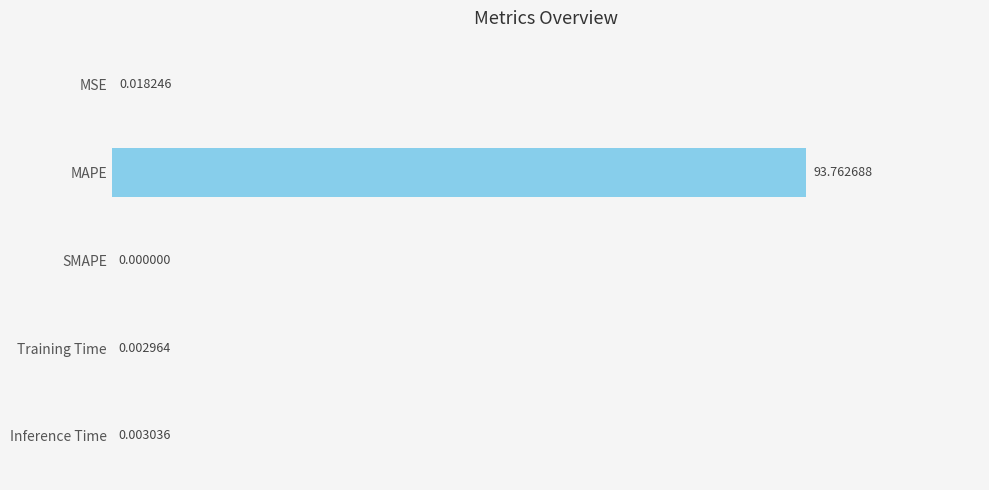

What is the sum of all values?

93.8